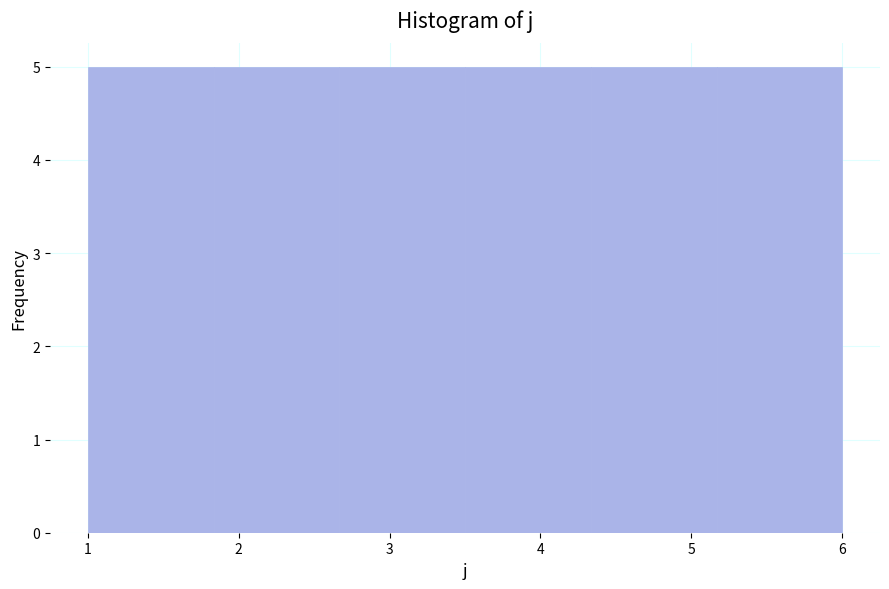

How tall is the bar that spans 1.8 to 2.7 on the x-axis? Neither the bar edges nor the heights are printed on the chart, so give them approximately, as read against the axes.

5